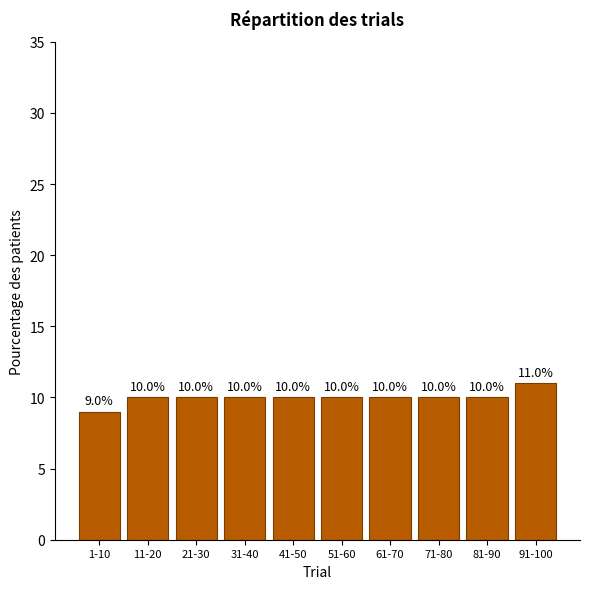

Reading left to right, transcribe all the data shown in this chart.

1-10=9	11-20=10	21-30=10	31-40=10	41-50=10	51-60=10	61-70=10	71-80=10	81-90=10	91-100=11